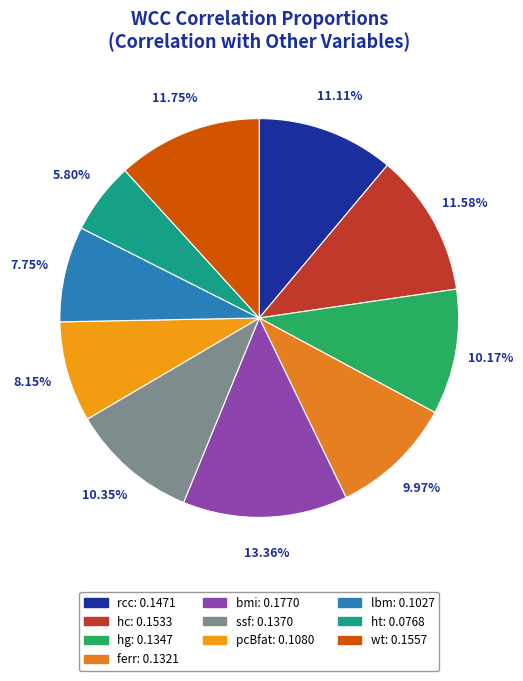

To the nearest percent, what is the difference between the pcBfat and ferr slice percentages?

2%